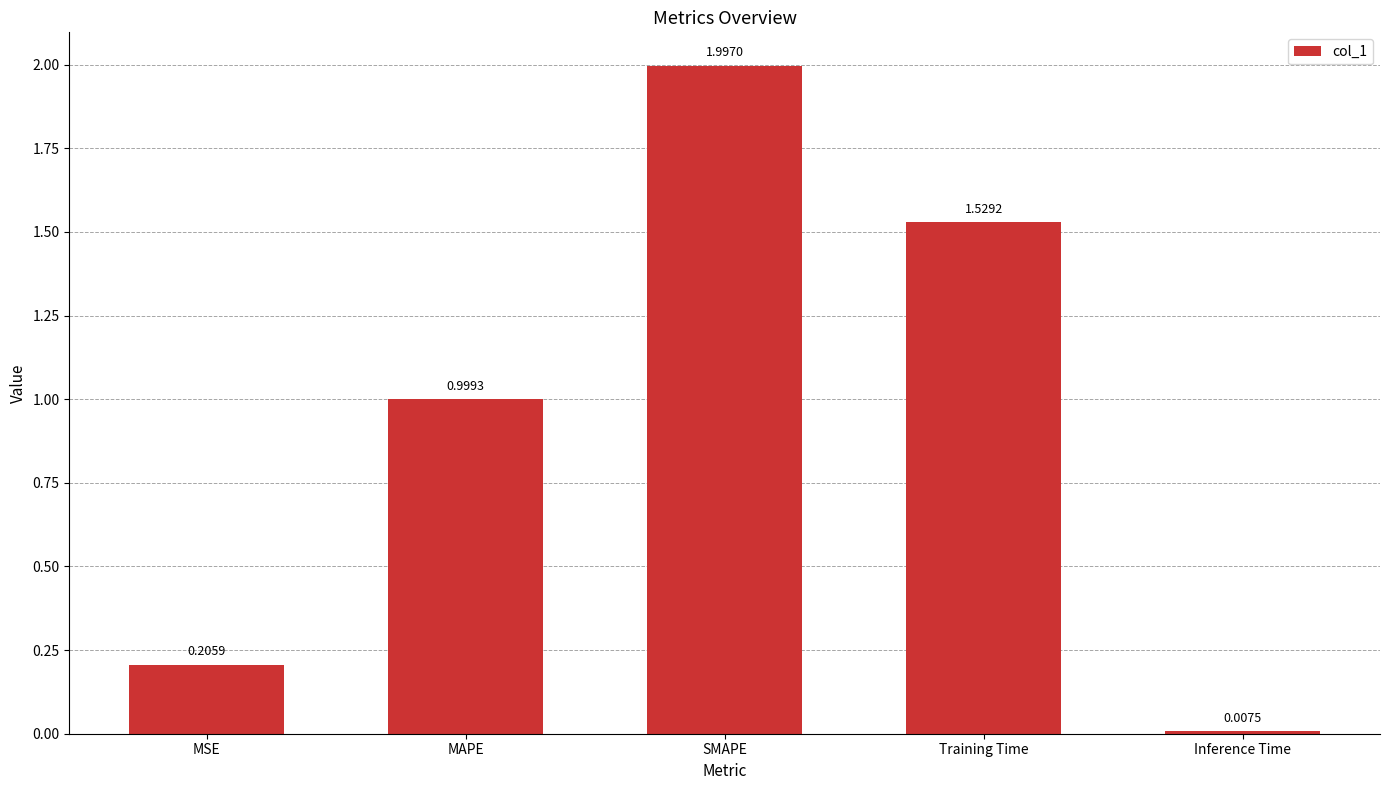

What is the sum of all values?

4.7